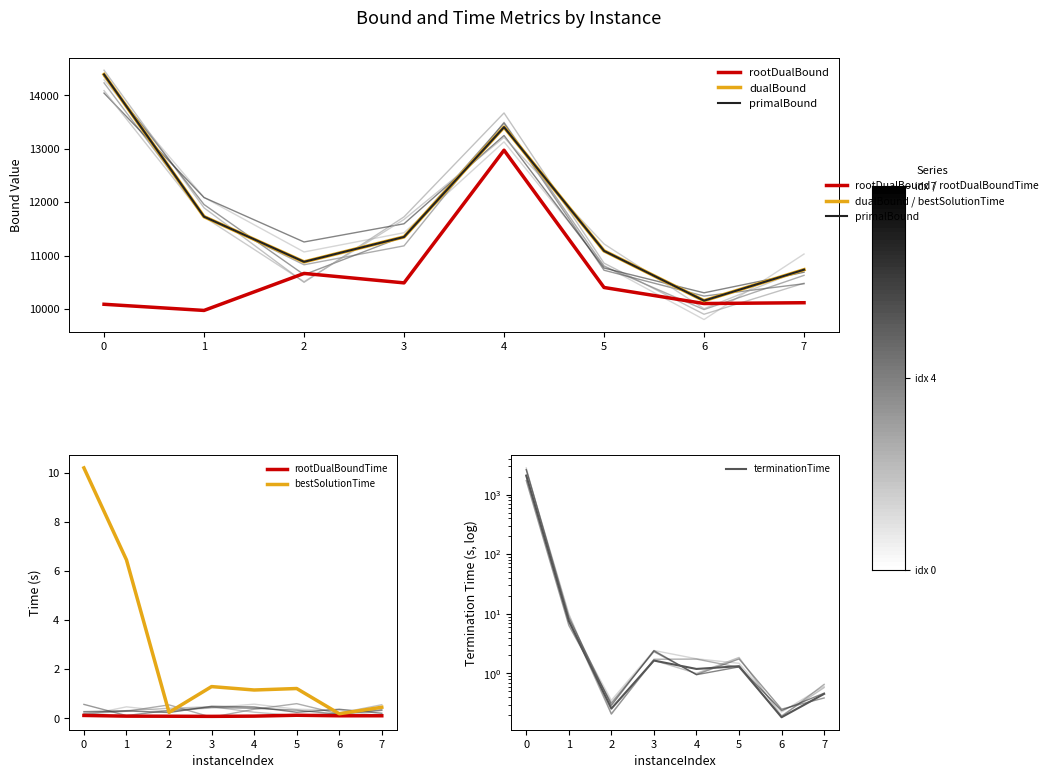

What is the lowest value of the bestSolutionTime series?

0.2